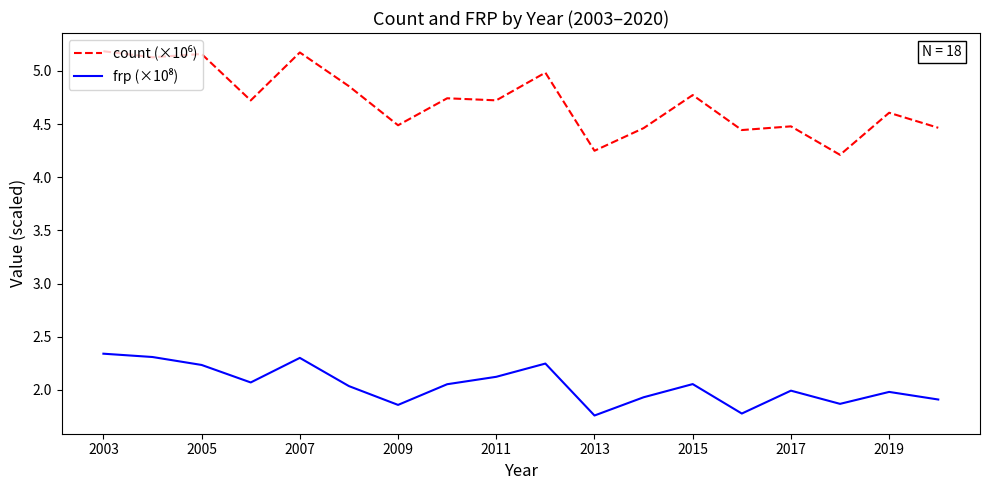

Is this an area chart (filled region under the line)?

No